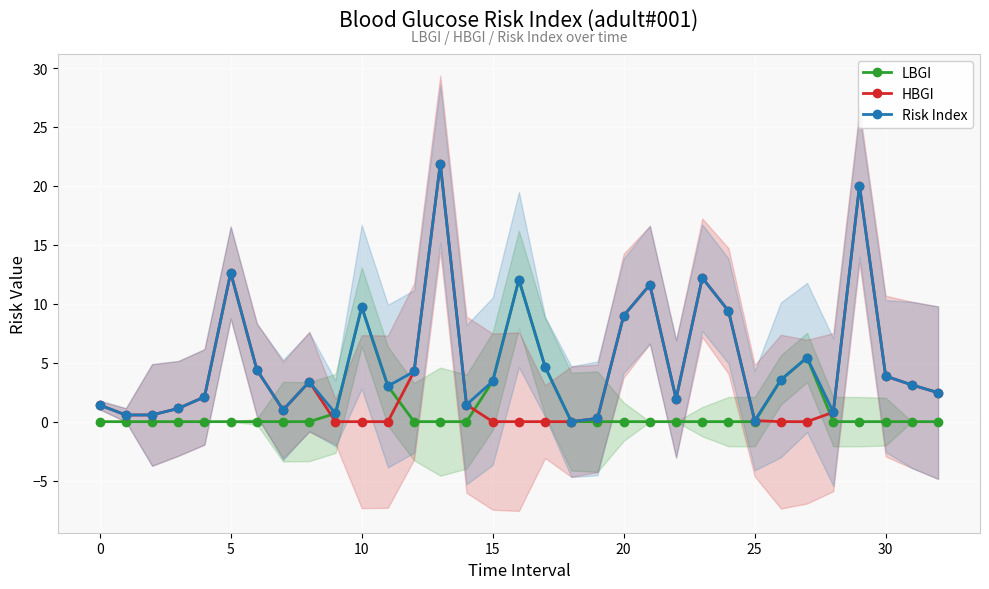

Which has a higher value, 24 or 9?

9